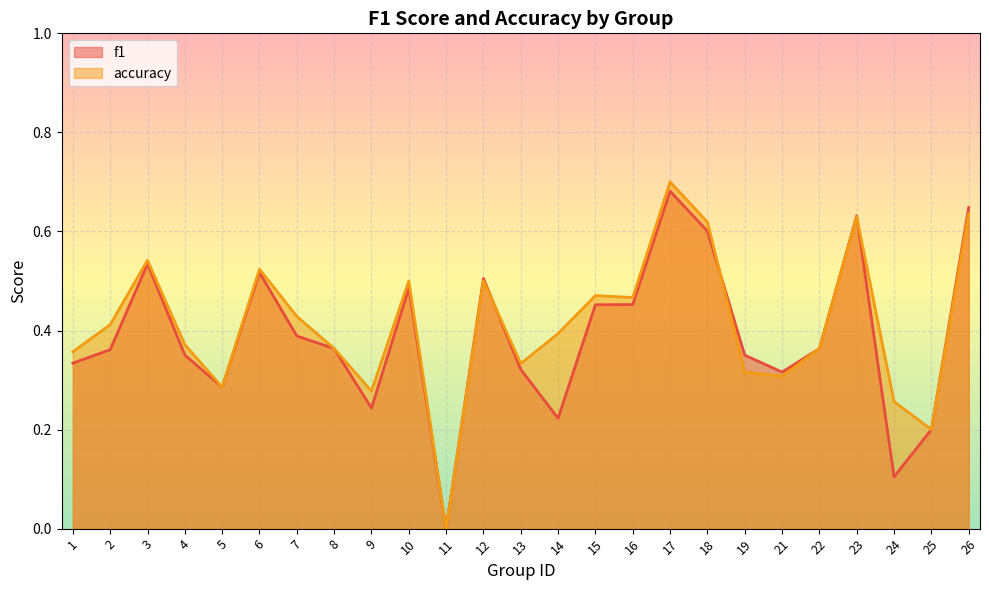

Reading left to right, what are all the values shown in this chart?

f1: 0.3	0.4	0.5	0.4	0.3	0.5	0.4	0.4	0.2	0.5	0.0	0.5	0.3	0.2	0.5	0.5	0.7	0.6	0.4	0.3	0.4	0.6	0.1	0.2	0.6
accuracy: 0.4	0.4	0.5	0.4	0.3	0.5	0.4	0.4	0.3	0.5	0.0	0.5	0.3	0.4	0.5	0.5	0.7	0.6	0.3	0.3	0.4	0.6	0.3	0.2	0.6